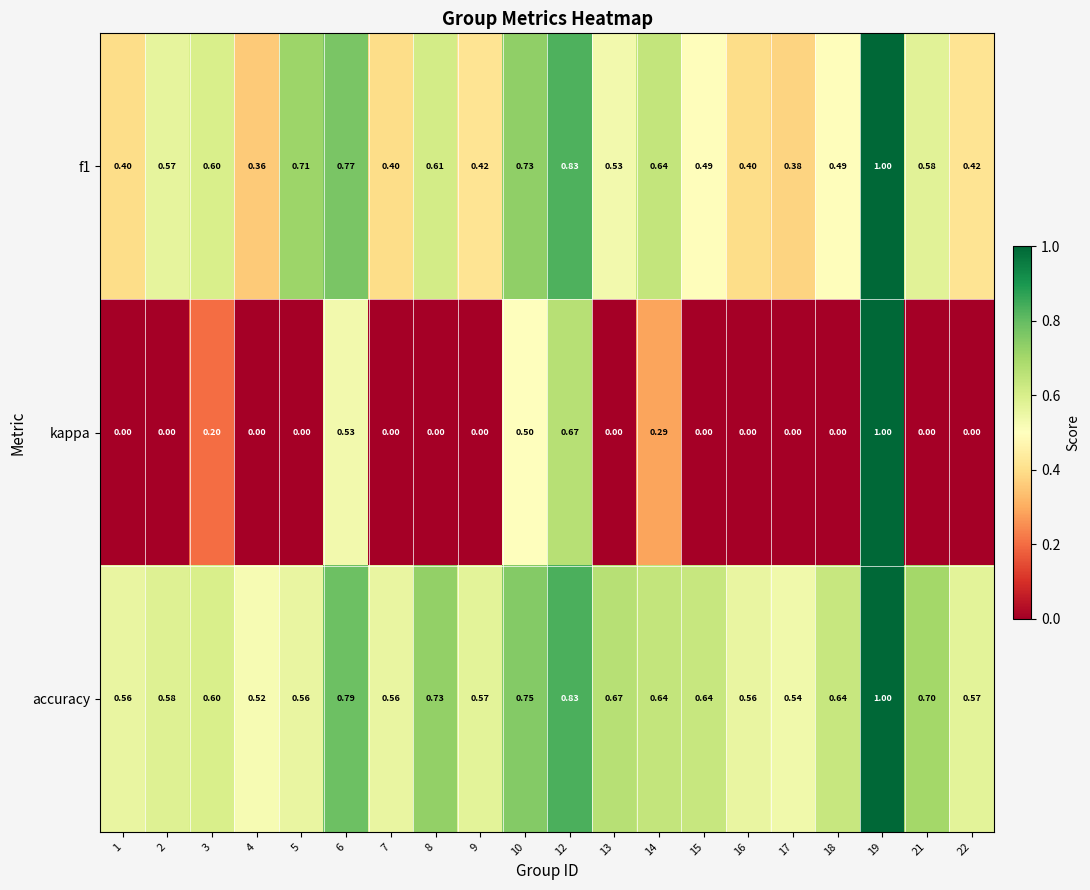

Is the value of accuracy at 19 greater than the value of f1 at 10?

Yes